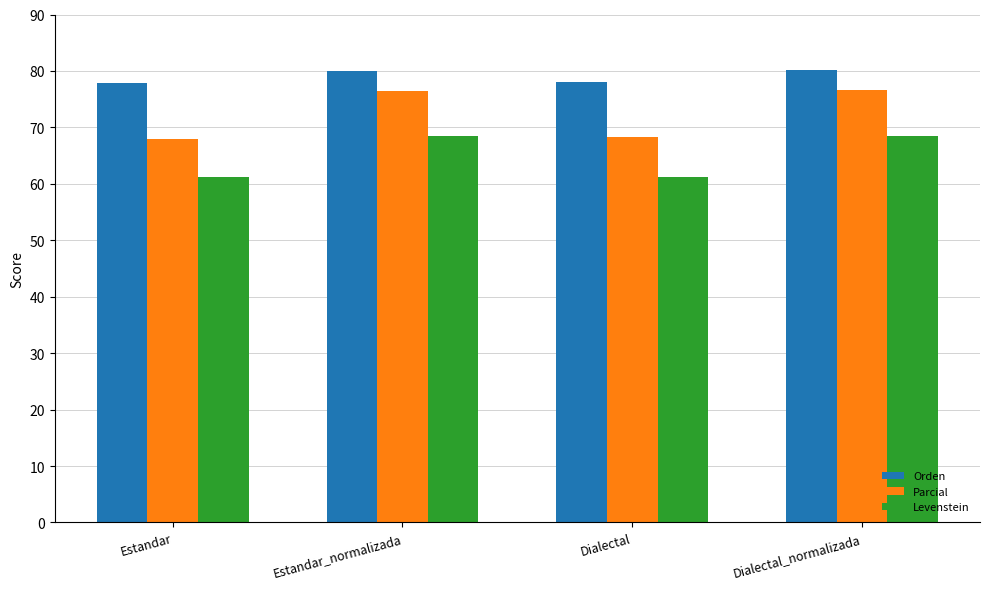

Between Estandar and Dialectal_normalizada, which series saw the biggest shift?

Parcial